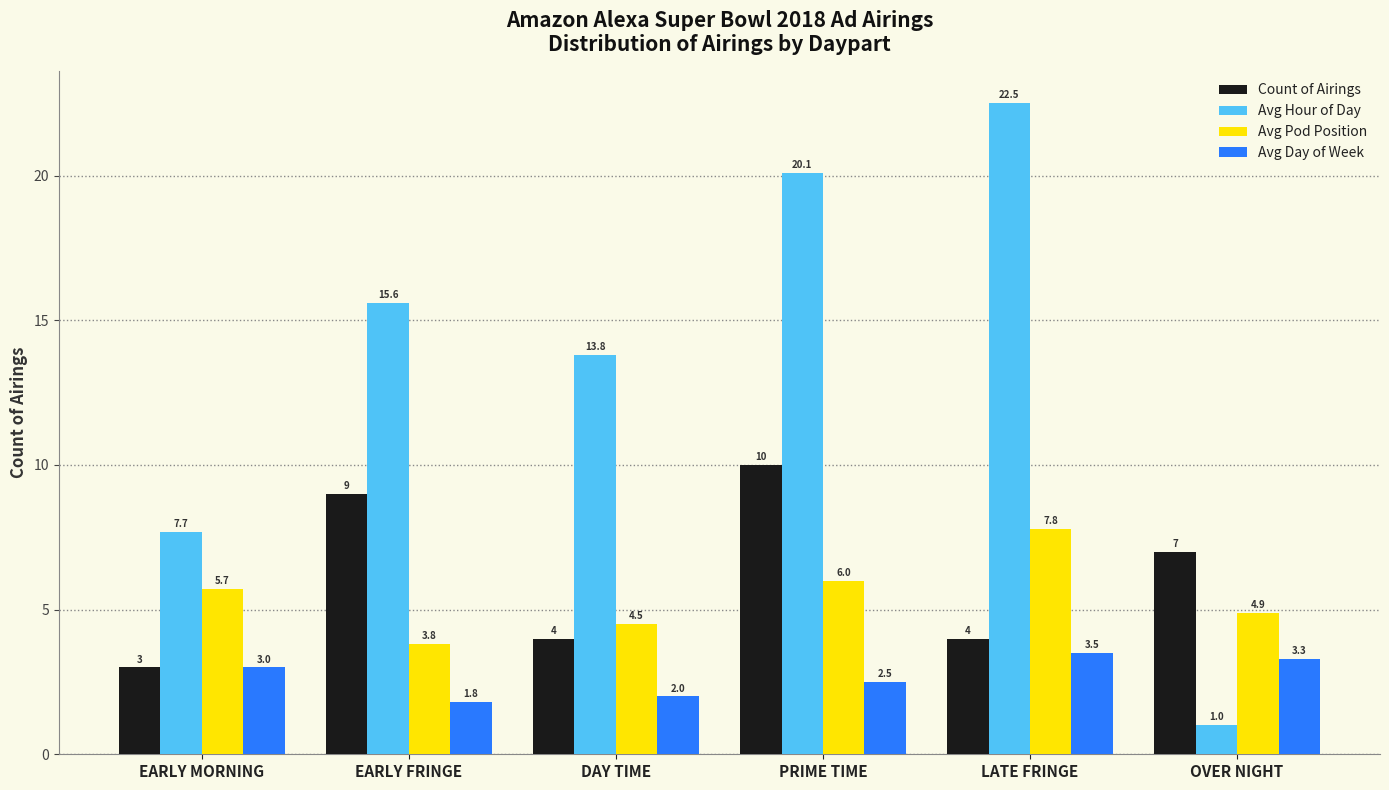

Which series has the largest range (max minus min)?

Avg Hour of Day